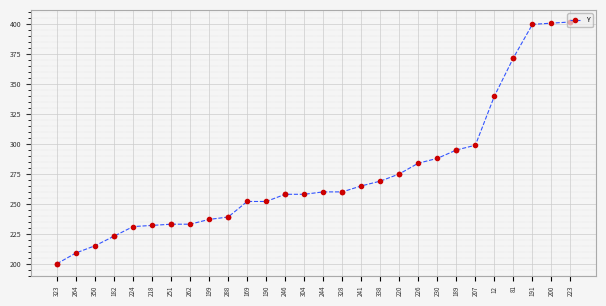

True or false: the data shows 401 at 200.

True